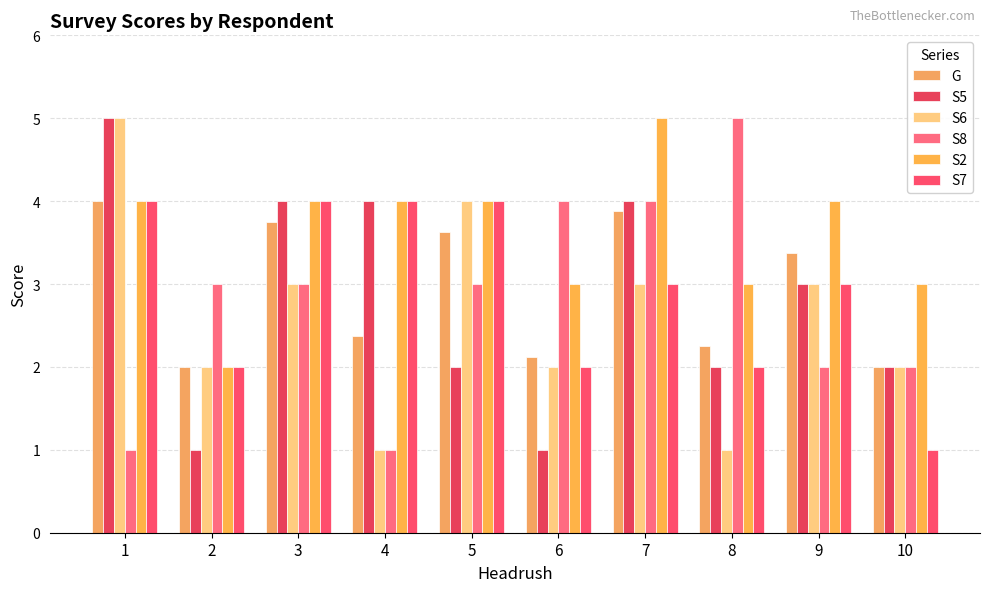

Which series has the widest spread of values?

S5